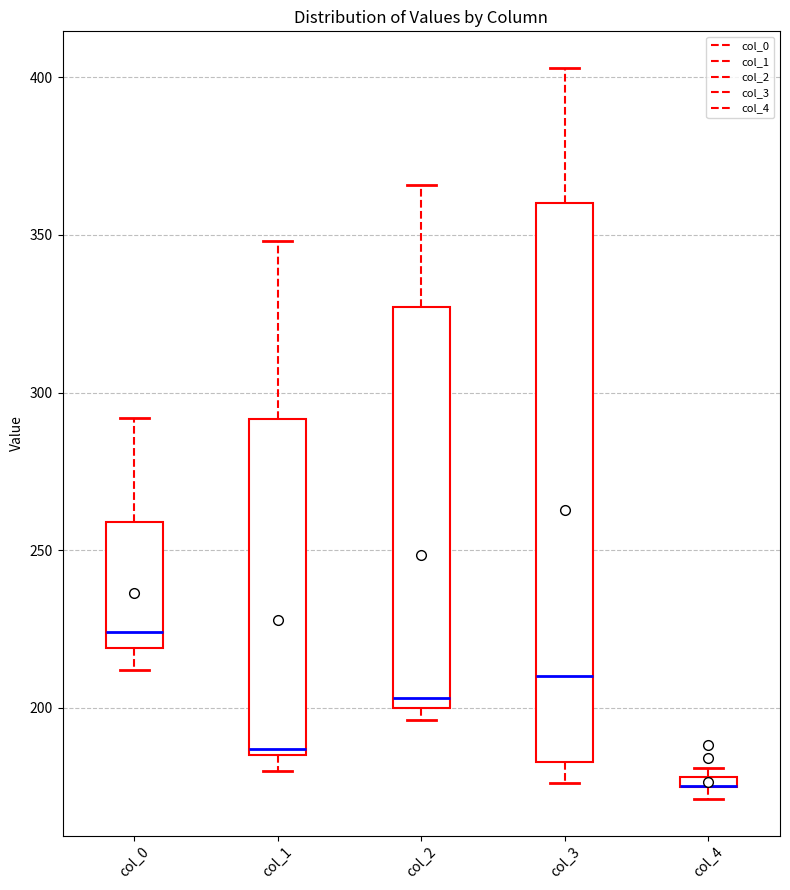

Where is the lower edge of the box for col_0 on the y-axis? The values are not printed on the chart, so give them approximately, as read against the axis.

220